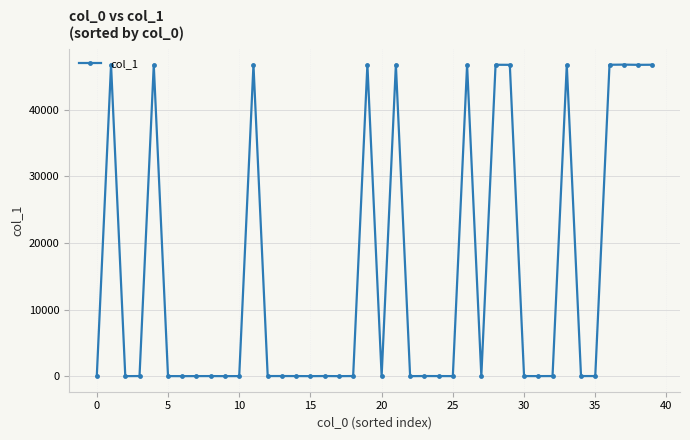

What is the maximum value shown in the chart?

46771